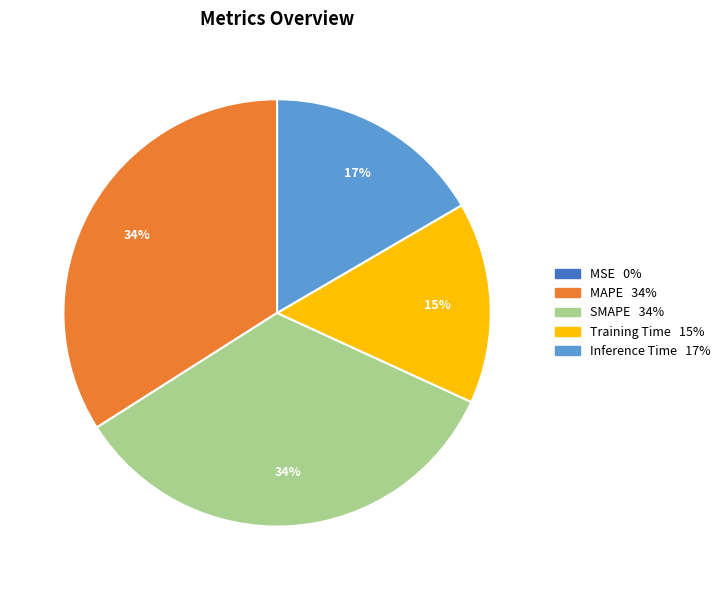

Is there a majority slice in this chart?

No